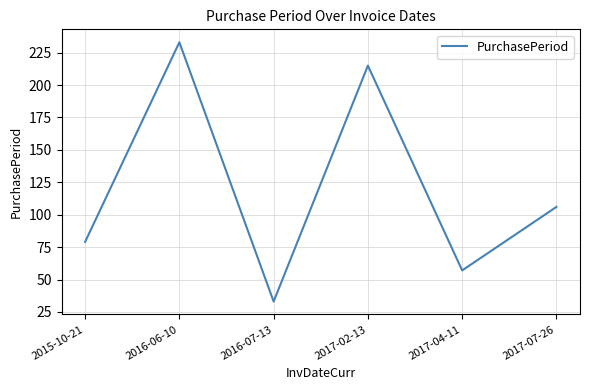

Reading left to right, extract all data points from this chart.

79	233	33	215	57	106